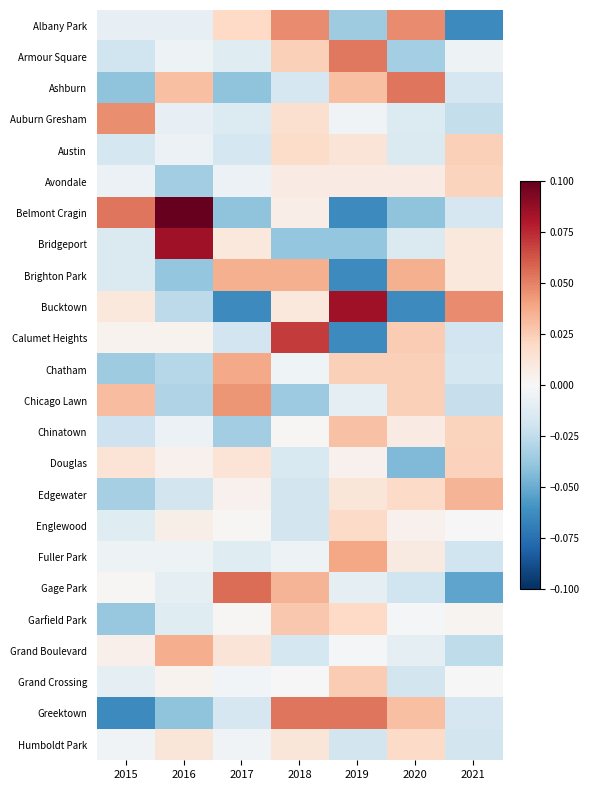

Reading left to right, extract all data points from this chart.

Albany Park: 2015=-0.0	2016=-0.0	2017=0.0	2018=0.0	2019=-0.0	2020=0.0	2021=-0.1
Armour Square: 2015=-0.0	2016=-0.0	2017=-0.0	2018=0.0	2019=0.1	2020=-0.0	2021=-0.0
Ashburn: 2015=-0.0	2016=0.0	2017=-0.0	2018=-0.0	2019=0.0	2020=0.1	2021=-0.0
Auburn Gresham: 2015=0.0	2016=-0.0	2017=-0.0	2018=0.0	2019=-0.0	2020=-0.0	2021=-0.0
Austin: 2015=-0.0	2016=-0.0	2017=-0.0	2018=0.0	2019=0.0	2020=-0.0	2021=0.0
Avondale: 2015=-0.0	2016=-0.0	2017=-0.0	2018=0.0	2019=0.0	2020=0.0	2021=0.0
Belmont Cragin: 2015=0.1	2016=0.1	2017=-0.0	2018=0.0	2019=-0.1	2020=-0.0	2021=-0.0
Bridgeport: 2015=-0.0	2016=0.1	2017=0.0	2018=-0.0	2019=-0.0	2020=-0.0	2021=0.0
Brighton Park: 2015=-0.0	2016=-0.0	2017=0.0	2018=0.0	2019=-0.1	2020=0.0	2021=0.0
Bucktown: 2015=0.0	2016=-0.0	2017=-0.1	2018=0.0	2019=0.1	2020=-0.1	2021=0.0
Calumet Heights: 2015=0.0	2016=0.0	2017=-0.0	2018=0.1	2019=-0.1	2020=0.0	2021=-0.0
Chatham: 2015=-0.0	2016=-0.0	2017=0.0	2018=-0.0	2019=0.0	2020=0.0	2021=-0.0
Chicago Lawn: 2015=0.0	2016=-0.0	2017=0.0	2018=-0.0	2019=-0.0	2020=0.0	2021=-0.0
Chinatown: 2015=-0.0	2016=-0.0	2017=-0.0	2018=0.0	2019=0.0	2020=0.0	2021=0.0
Douglas: 2015=0.0	2016=0.0	2017=0.0	2018=-0.0	2019=0.0	2020=-0.0	2021=0.0
Edgewater: 2015=-0.0	2016=-0.0	2017=0.0	2018=-0.0	2019=0.0	2020=0.0	2021=0.0
Englewood: 2015=-0.0	2016=0.0	2017=0.0	2018=-0.0	2019=0.0	2020=0.0	2021=0.0
Fuller Park: 2015=-0.0	2016=-0.0	2017=-0.0	2018=-0.0	2019=0.0	2020=0.0	2021=-0.0
Gage Park: 2015=0.0	2016=-0.0	2017=0.1	2018=0.0	2019=-0.0	2020=-0.0	2021=-0.1
Garfield Park: 2015=-0.0	2016=-0.0	2017=0.0	2018=0.0	2019=0.0	2020=-0.0	2021=0.0
Grand Boulevard: 2015=0.0	2016=0.0	2017=0.0	2018=-0.0	2019=-0.0	2020=-0.0	2021=-0.0
Grand Crossing: 2015=-0.0	2016=0.0	2017=-0.0	2018=0.0	2019=0.0	2020=-0.0	2021=0.0
Greektown: 2015=-0.1	2016=-0.0	2017=-0.0	2018=0.1	2019=0.1	2020=0.0	2021=-0.0
Humboldt Park: 2015=-0.0	2016=0.0	2017=-0.0	2018=0.0	2019=-0.0	2020=0.0	2021=-0.0